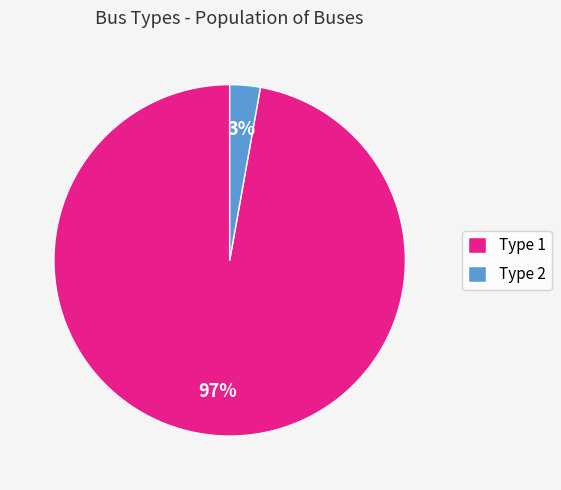

To the nearest percent, what is the combined percentage of Type 2 and Type 1?

100%